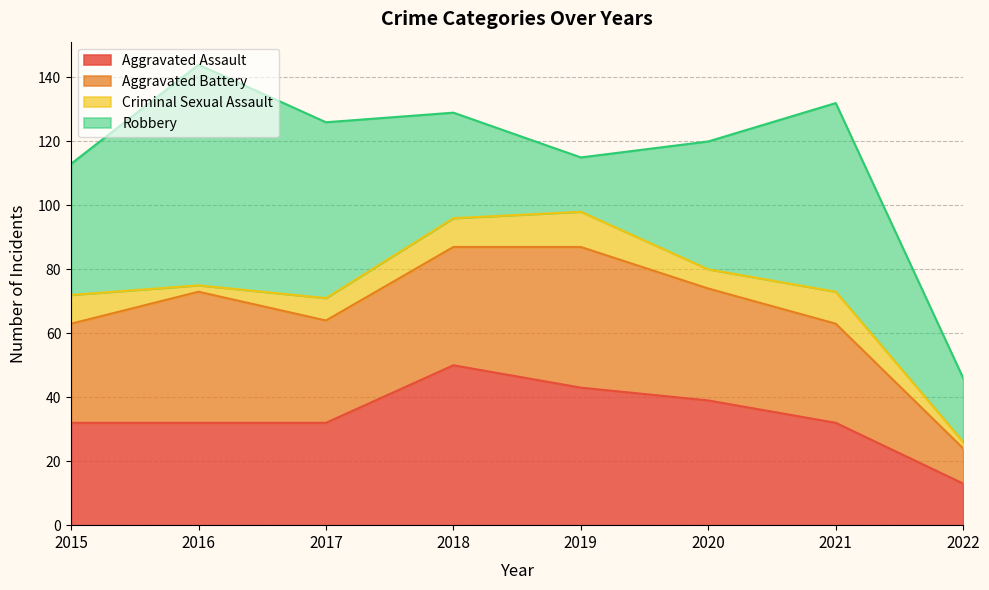

What is the difference between the maximum and second lowest values in the Criminal Sexual Assault series?

9